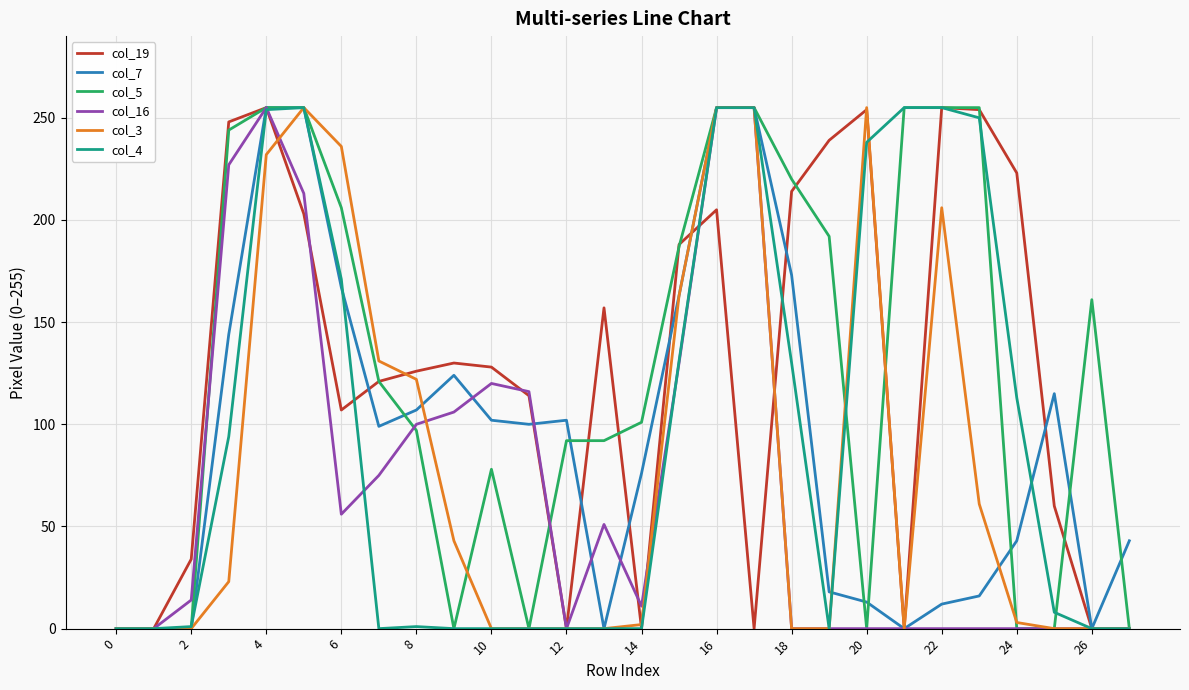

What is the label of the 1st point from the right?

27